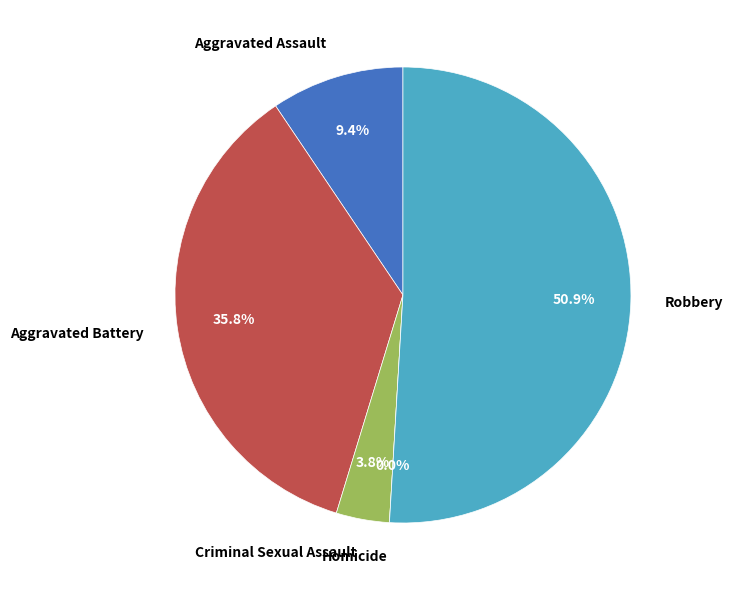

Between Aggravated Battery and Homicide, which is larger?

Aggravated Battery